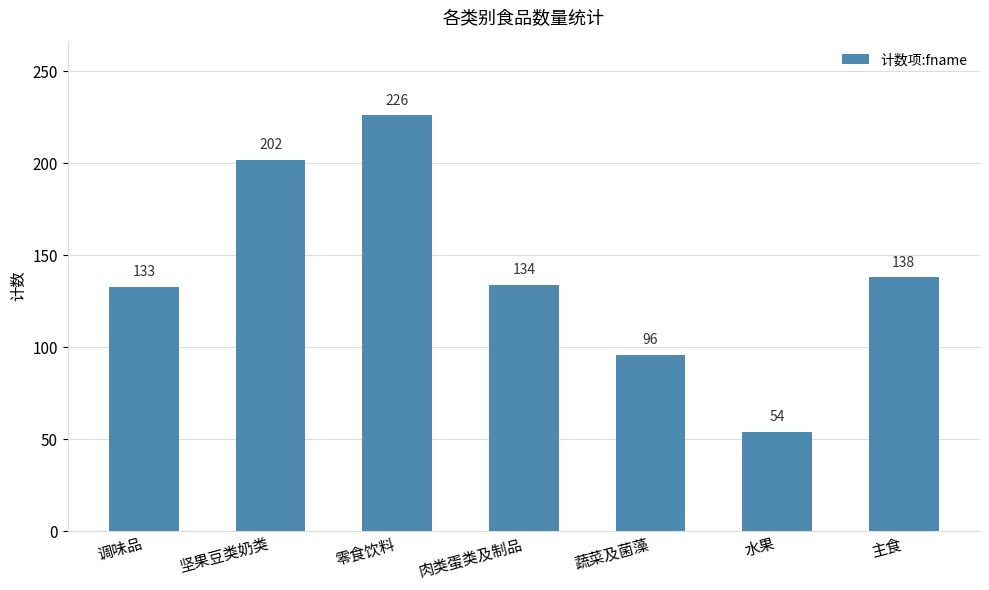

True or false: the data shows 60 at 坚果豆类奶类.

False